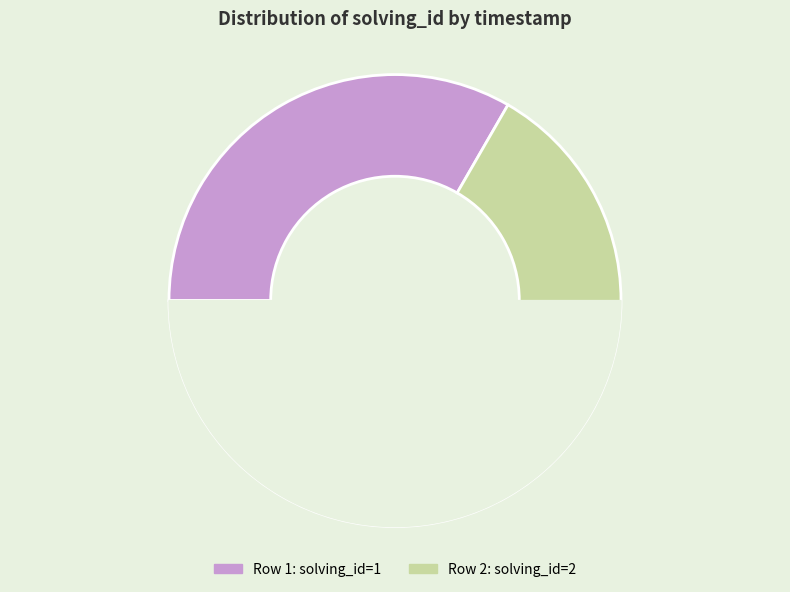

Is the sum of 1563347896599 and 1563348694399 greater than half?

Yes